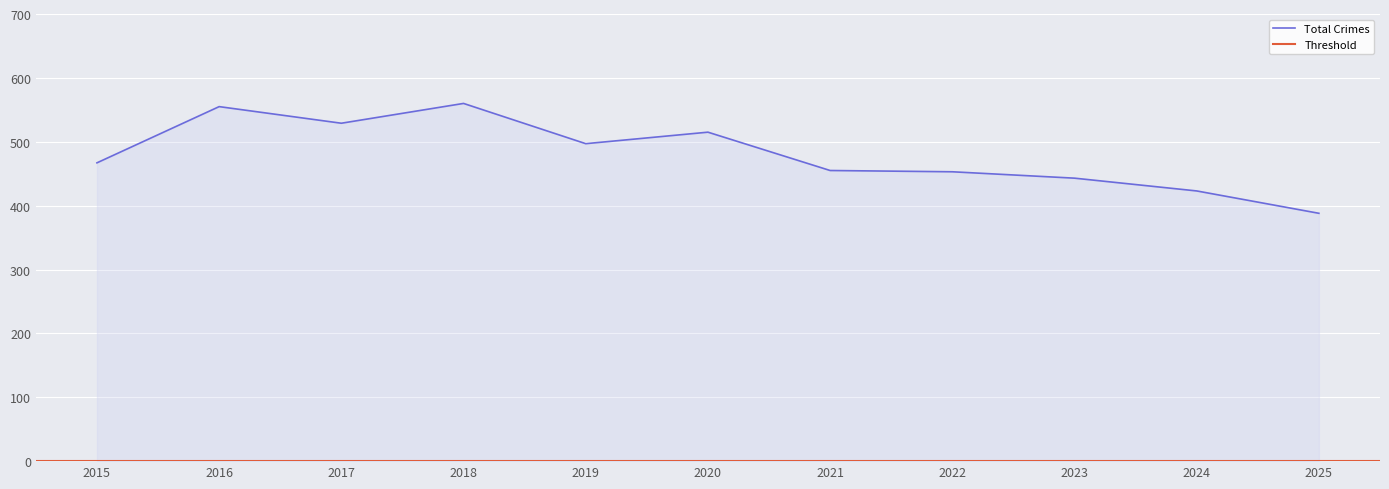

At which label is Total Crimes closest to 474?

2015